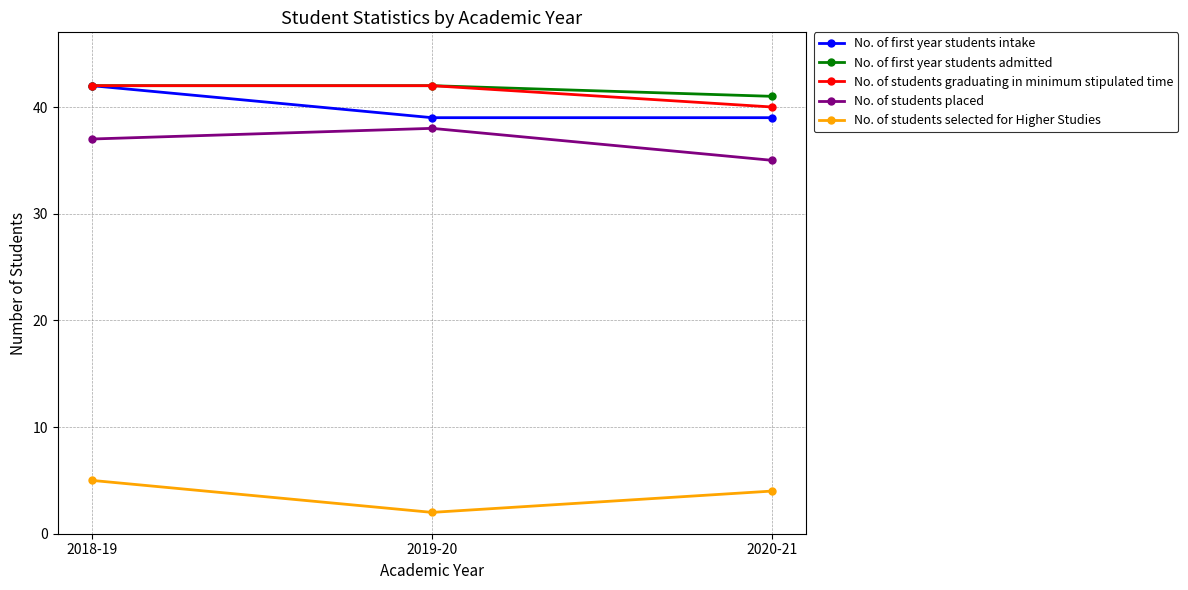

What is the spread (max minus min) of values at 2019-20?

40